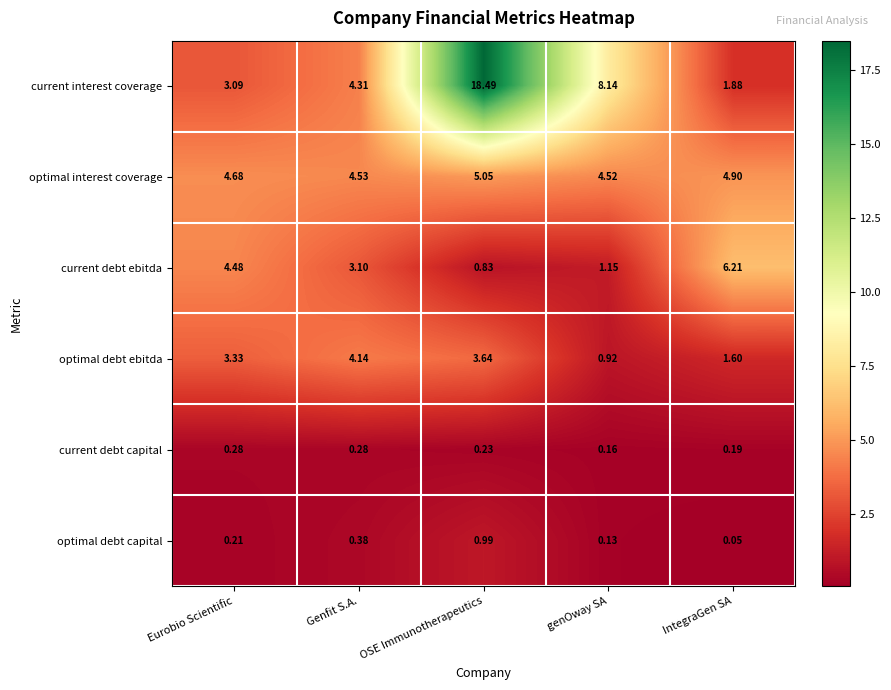

At which category is the sum across all series the highest?

OSE Immunotherapeutics